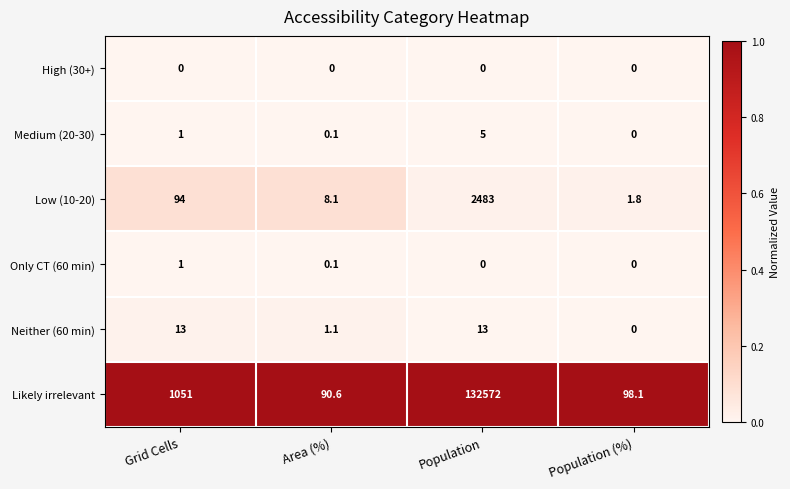

List the series in order of their peak value, highest first.

Likely irrelevant, Low (10-20), Neither (60 min), Medium (20-30), Only CT (60 min), High (30+)